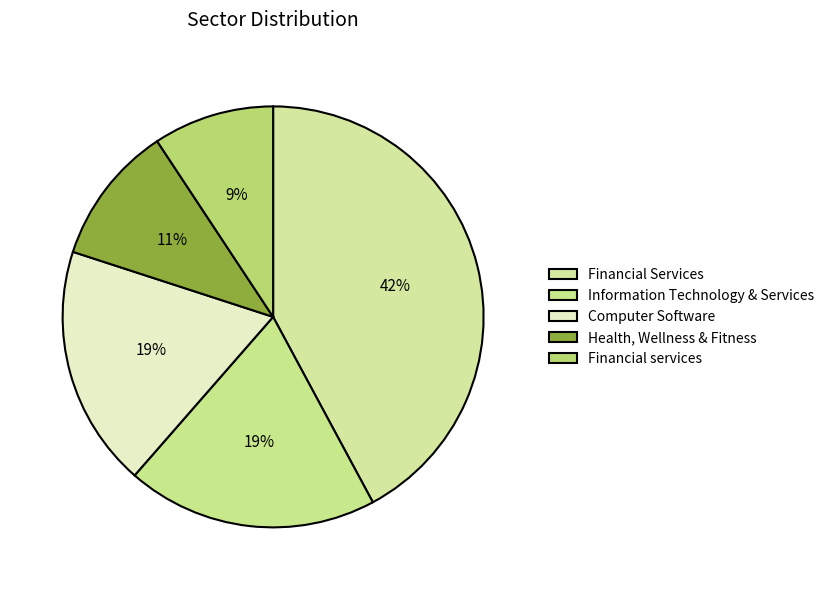

Combined, what portion of the pie is Information Technology & Services and Financial Services?

61.4%